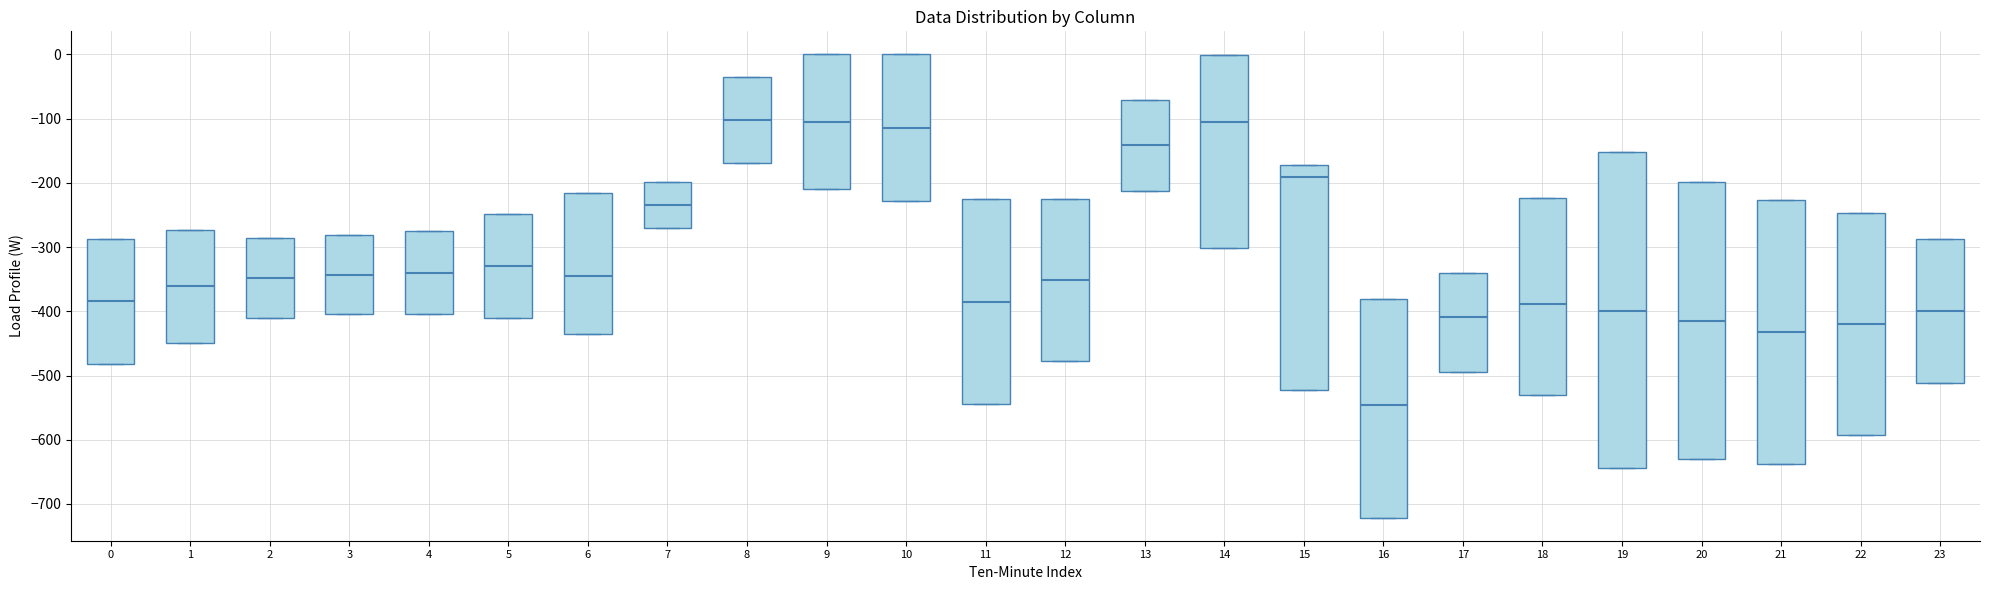

Where is the lower edge of the box at x = 4 on the y-axis? The values are not printed on the chart, so give them approximately, as read against the axis.

-400